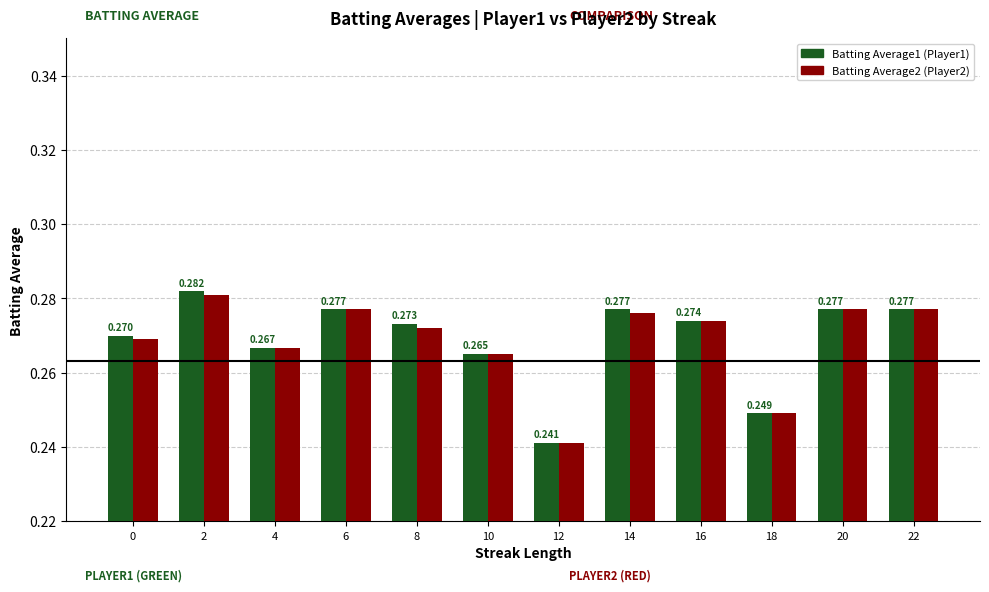

What are all the series names shown in the legend?

Batting Average1 (Player1), Batting Average2 (Player2)